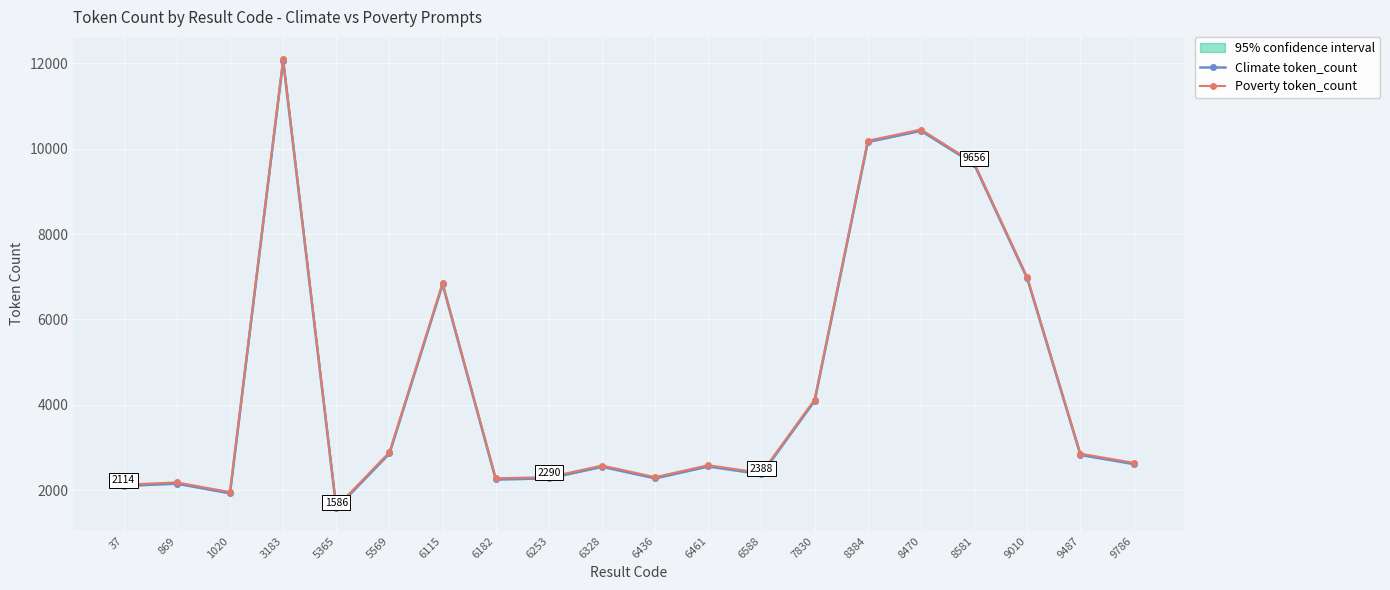

Which series has the widest spread of values?

Climate token_count